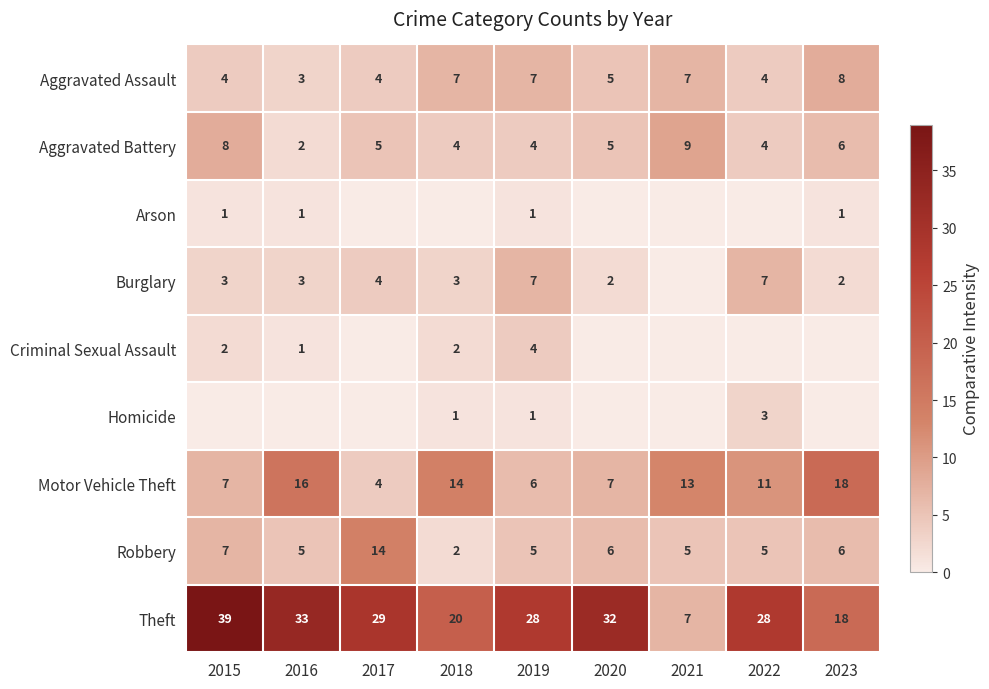

What is the total value across all series at 2016?

64